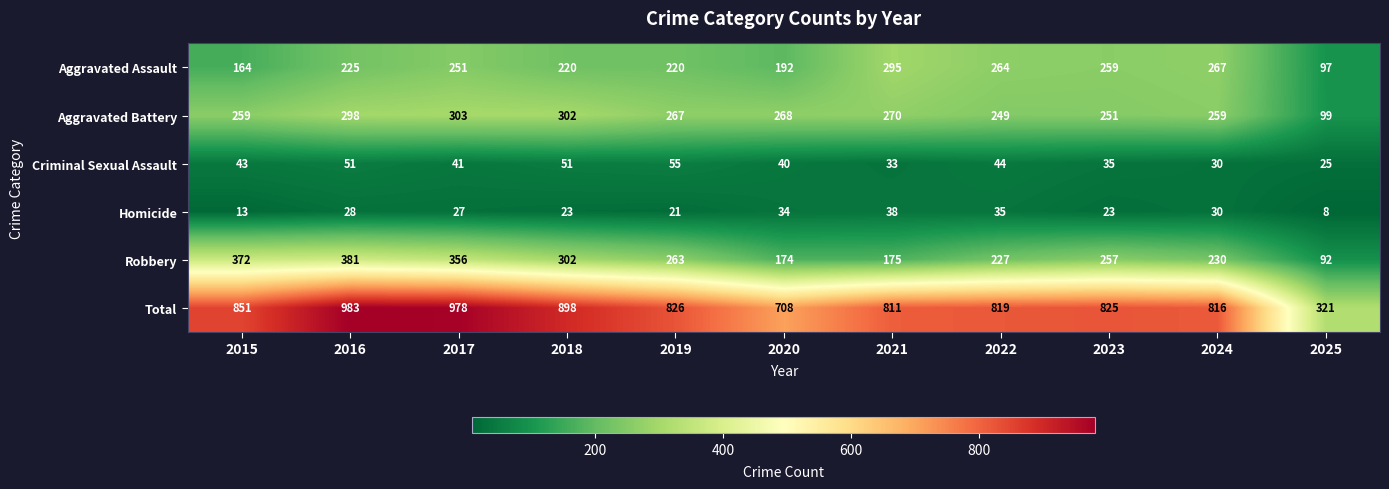

Rank the series at 2019 from lowest to highest value.

Homicide, Criminal Sexual Assault, Aggravated Assault, Robbery, Aggravated Battery, Total